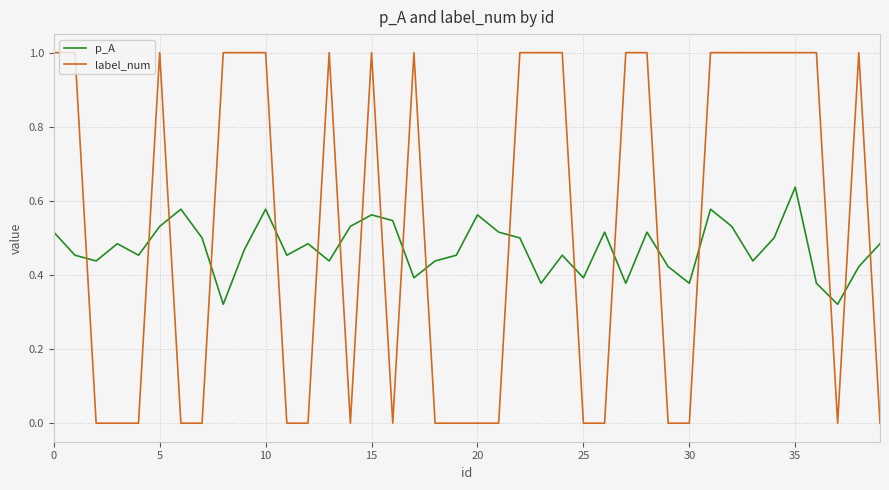

True or false: p_A and label_num intersect in this chart.

True